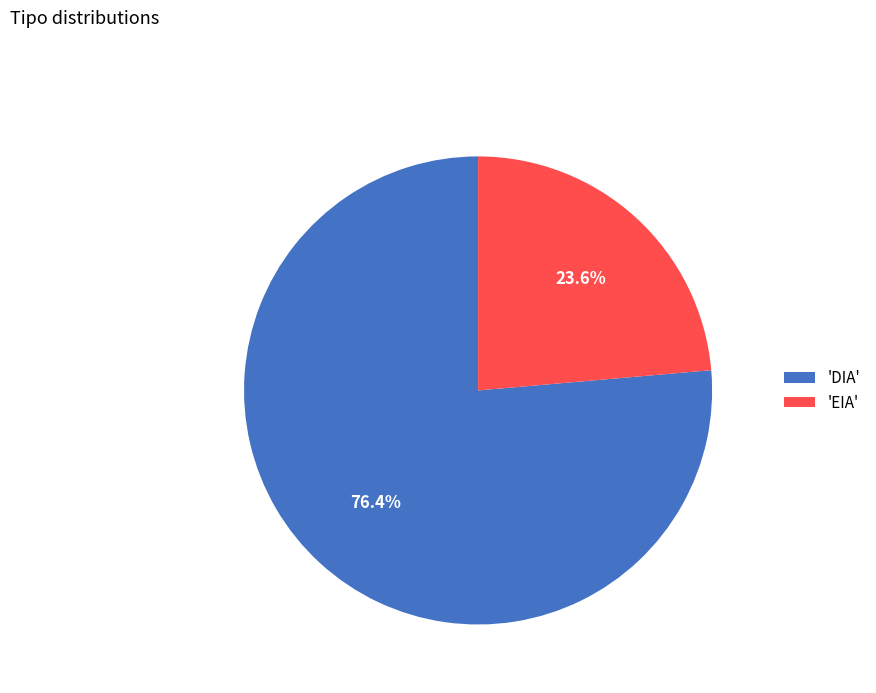

Rank the categories by value from highest to lowest.

'DIA', 'EIA'